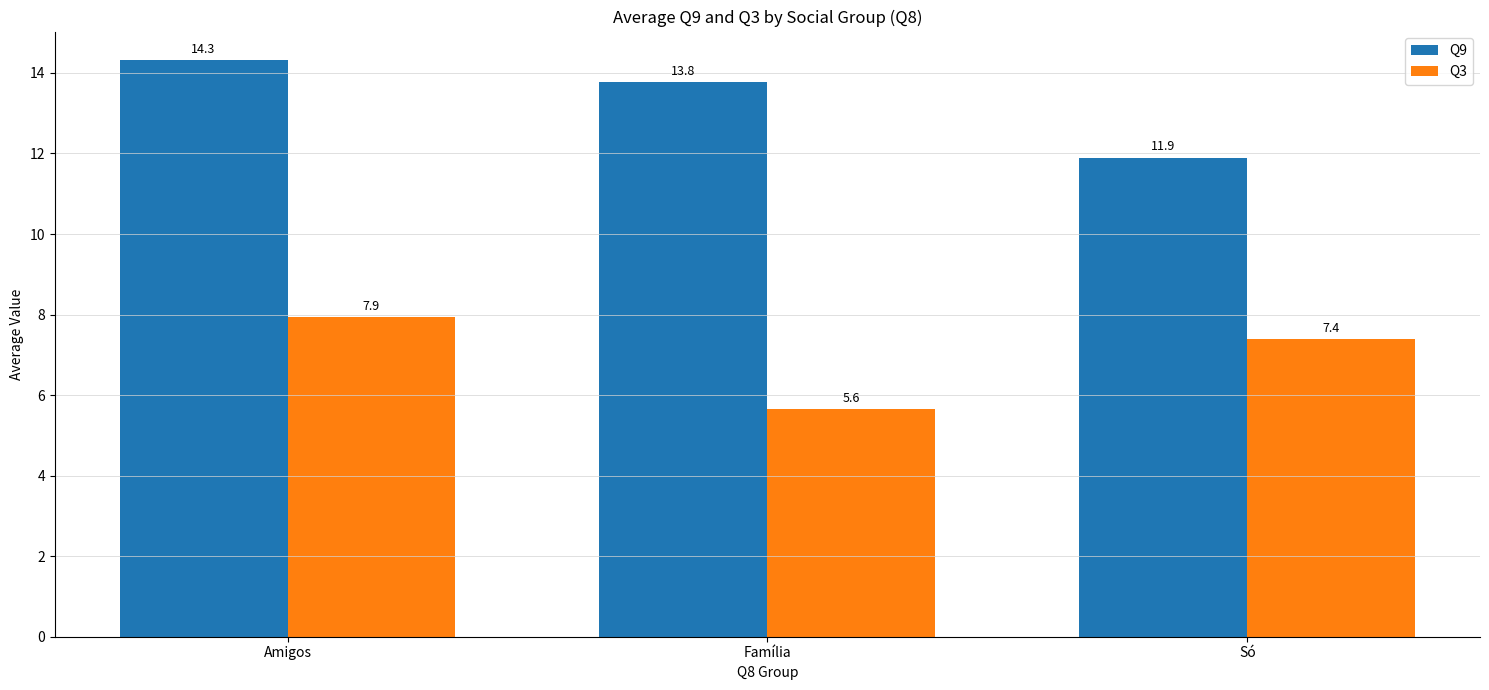

Are the bars horizontal?

No